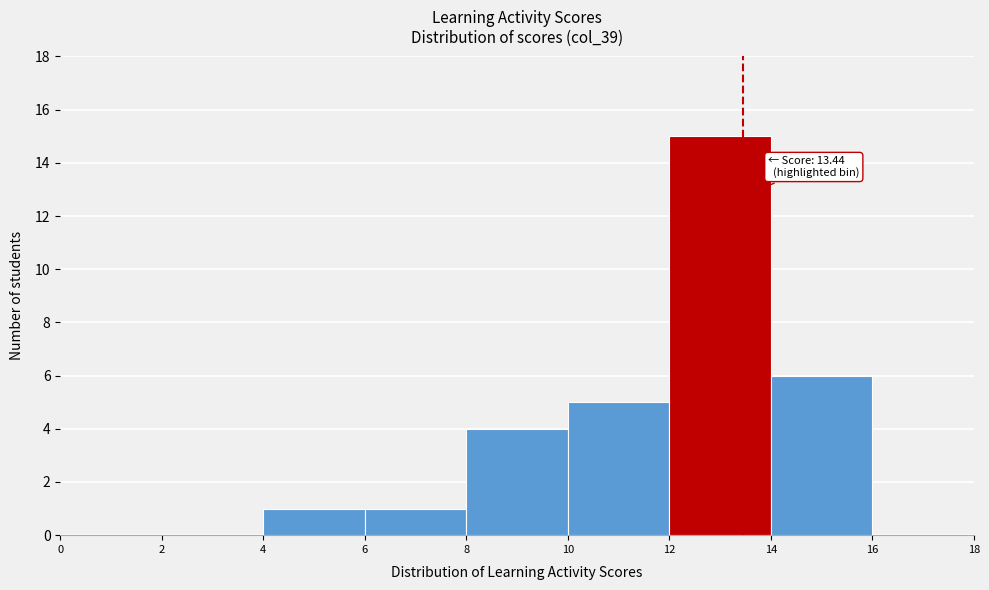

Over which range of the x-axis is the bar tallest?

12 to 14